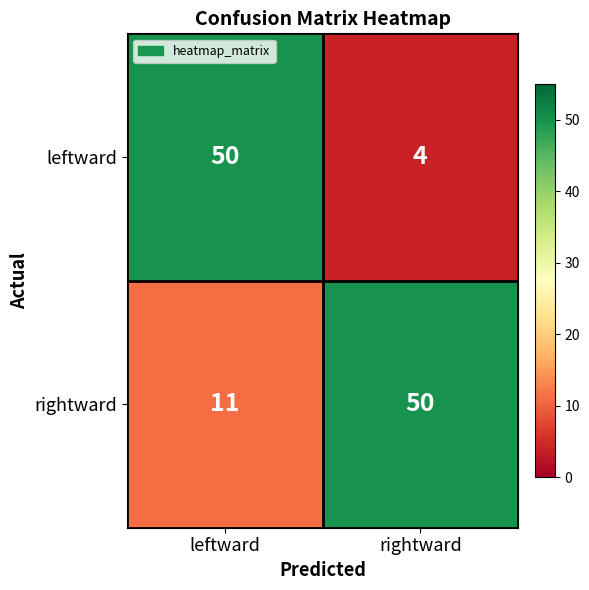

What is the total value across all series at leftward?

61